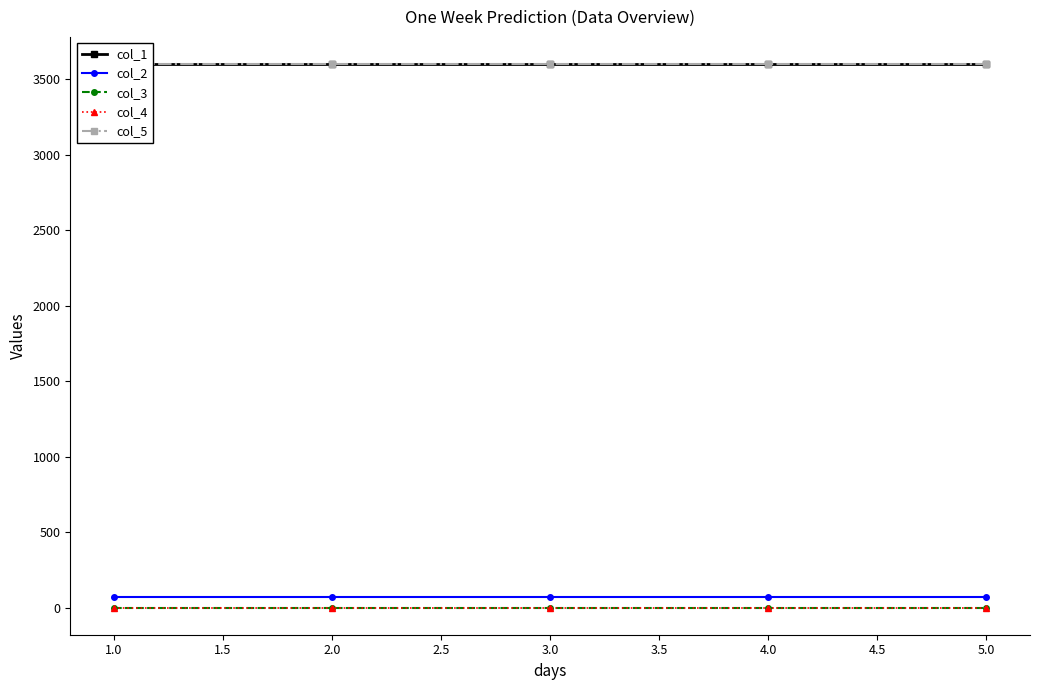

Reading left to right, extract all data points from this chart.

col_1: 3600.0	3600.0	3600.0	3600.0	3600.0
col_2: 72.0	72.0	72.0	72.0	72.0
col_3: 0.0	0.0	0.0	0.0	0.0
col_4: 0.0	0.0	0.0	0.0	0.0
col_5: 3600.7	3600.7	3600.7	3600.7	3600.7